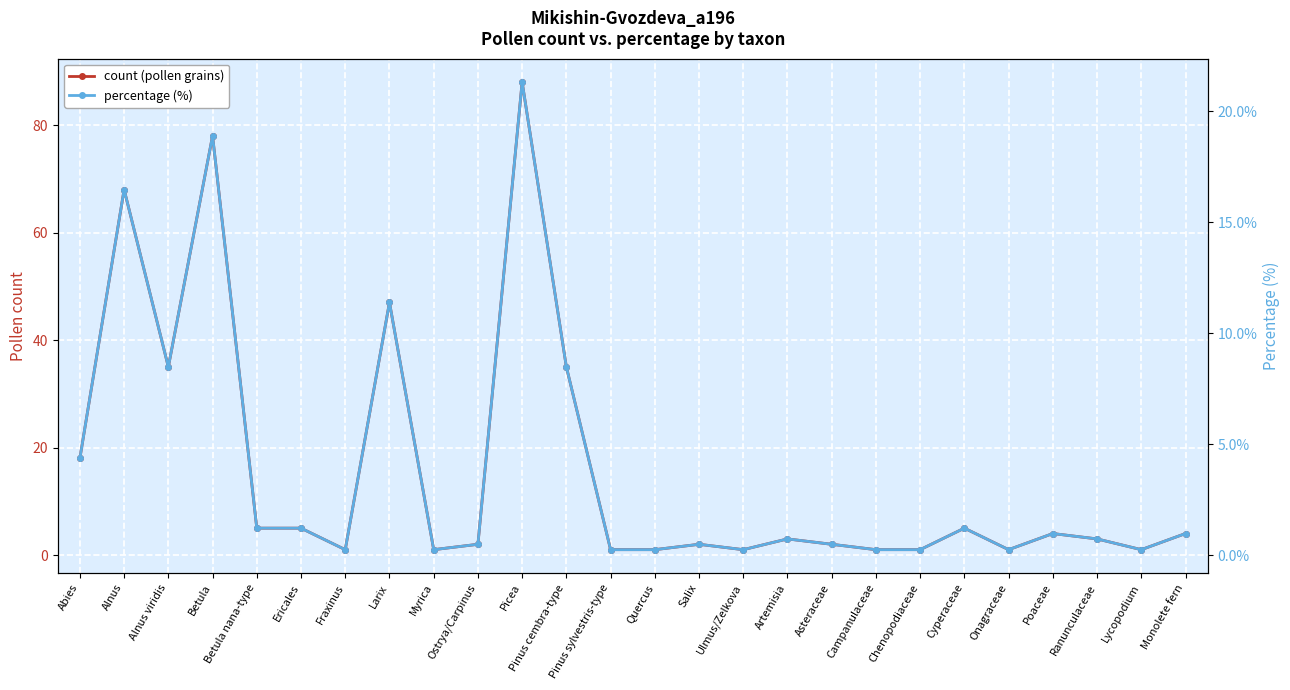

Which category has the highest value across all series?

Picea